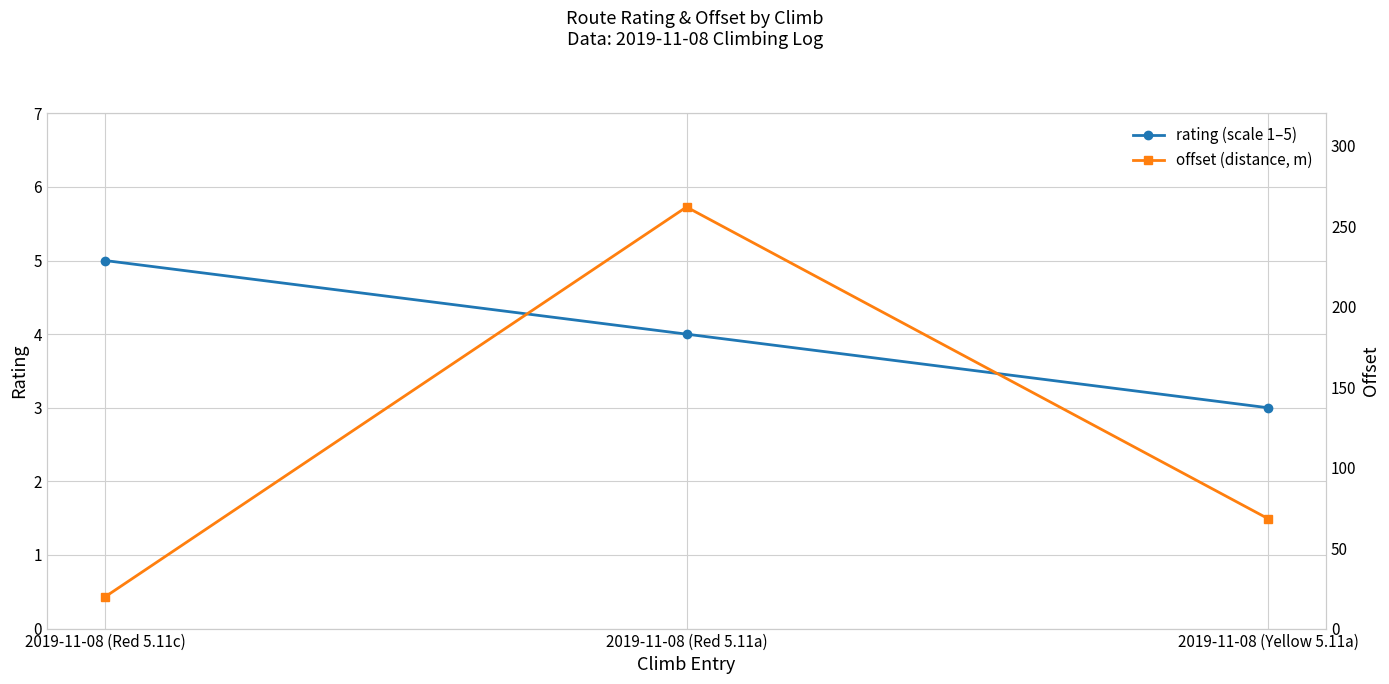

How many categories are shown in the chart?

3